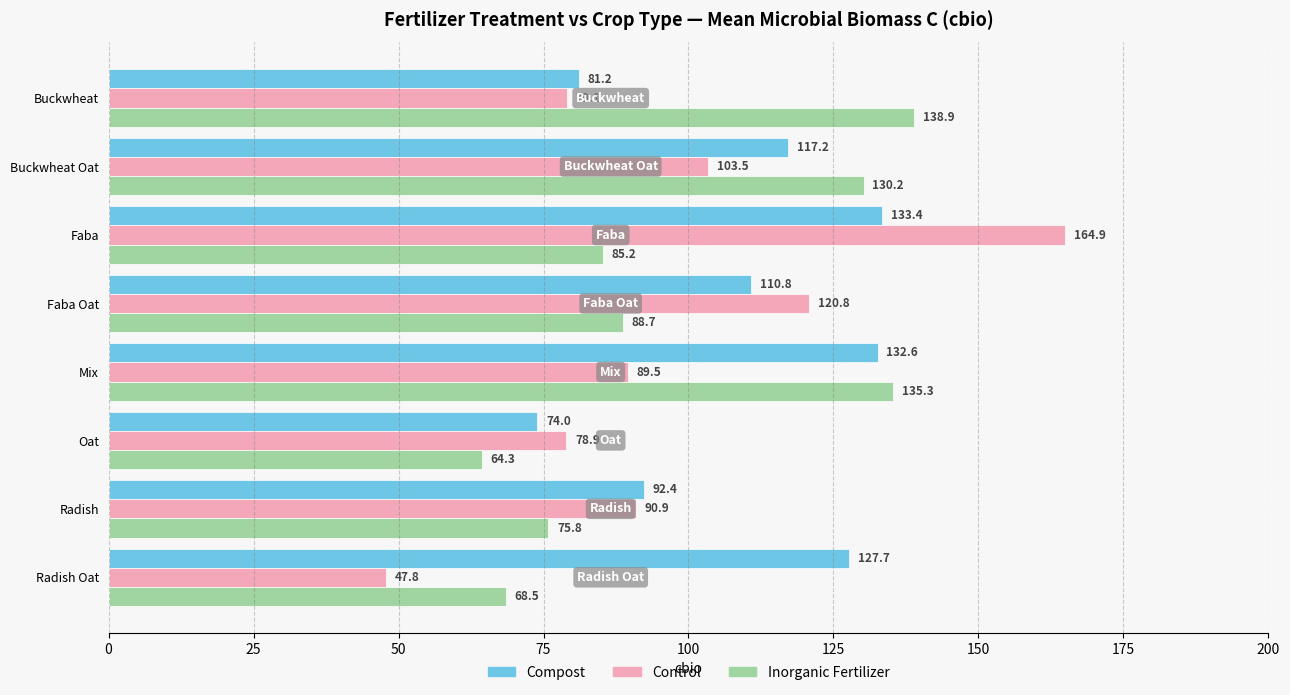

How many data points in Inorganic Fertilizer are above 88?

4